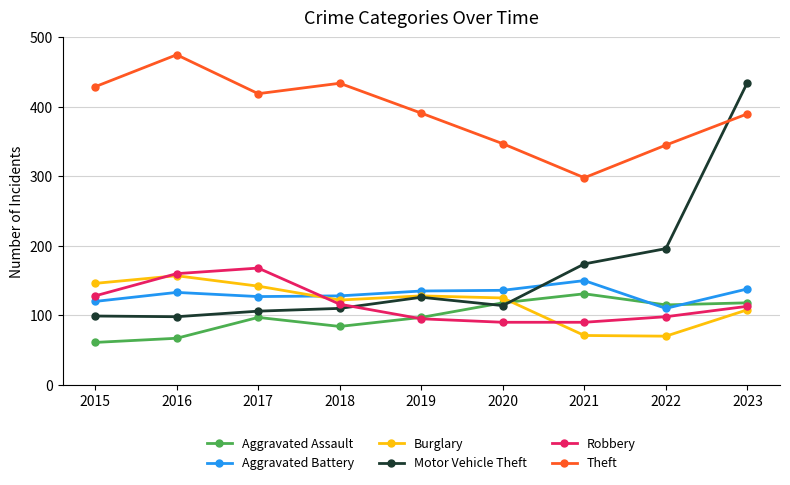

Does the chart have visible grid lines?

Yes